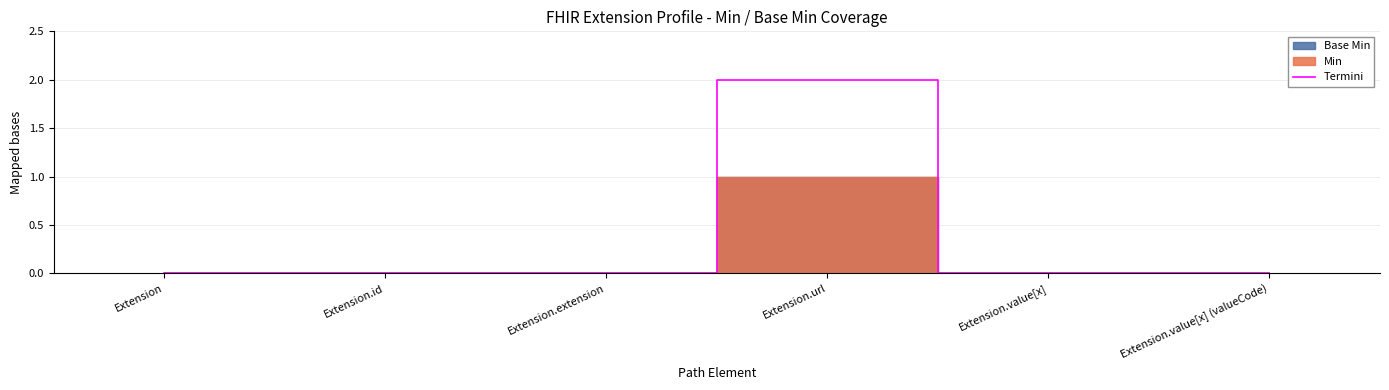

The chart shows a value of 0 at Extension.value[x] (valueCode). True or false?

True